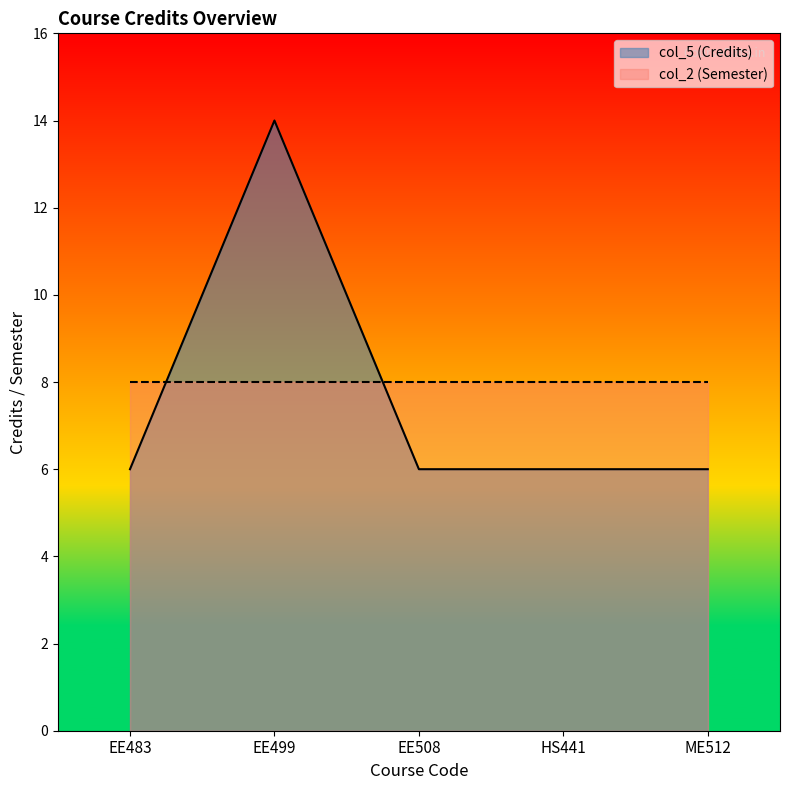

What is the label of the 2nd point from the right?

HS441